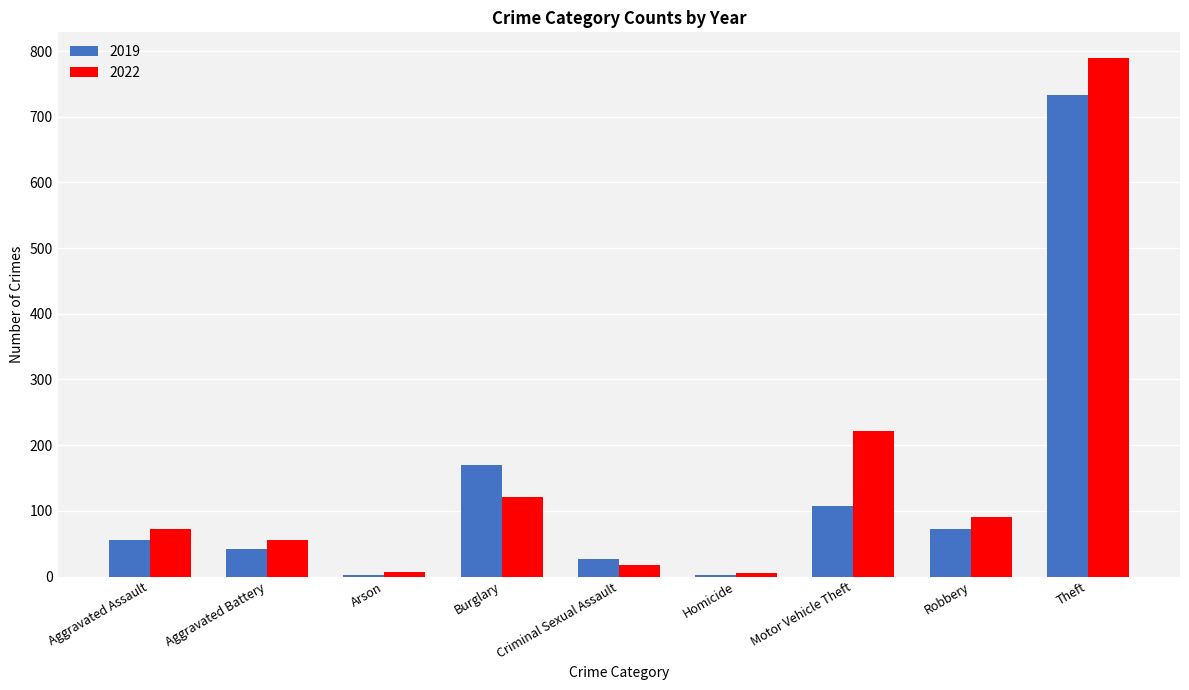

Between Burglary and Theft, which series saw the biggest shift?

2022